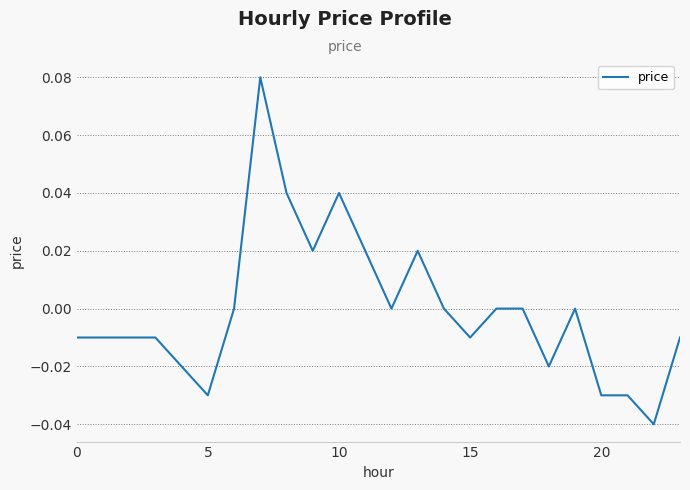

At which category does the chart reach its minimum across all series?

22